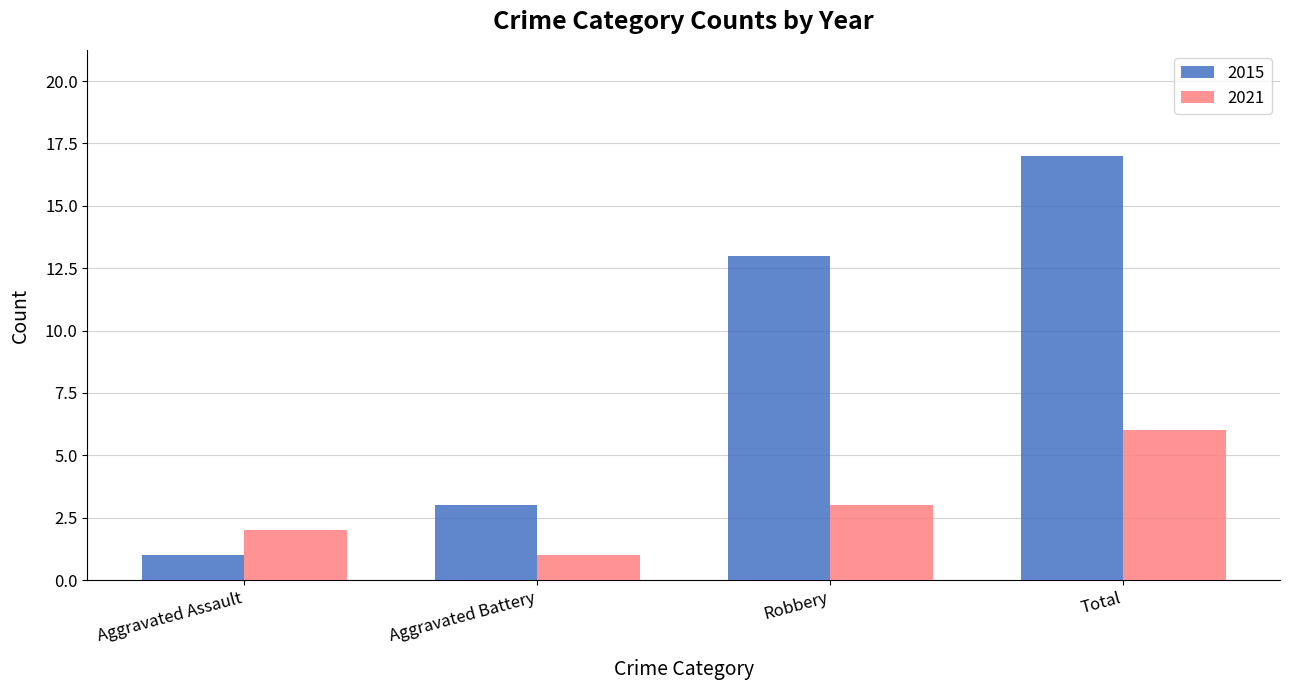

How many data points in 2015 are less than 13?

2